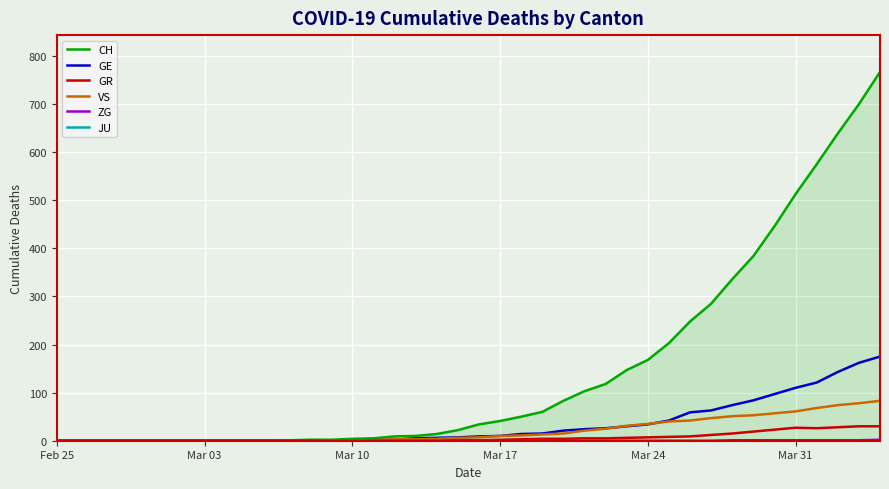

The VS series shows 1 at Mar 10. True or false?

True